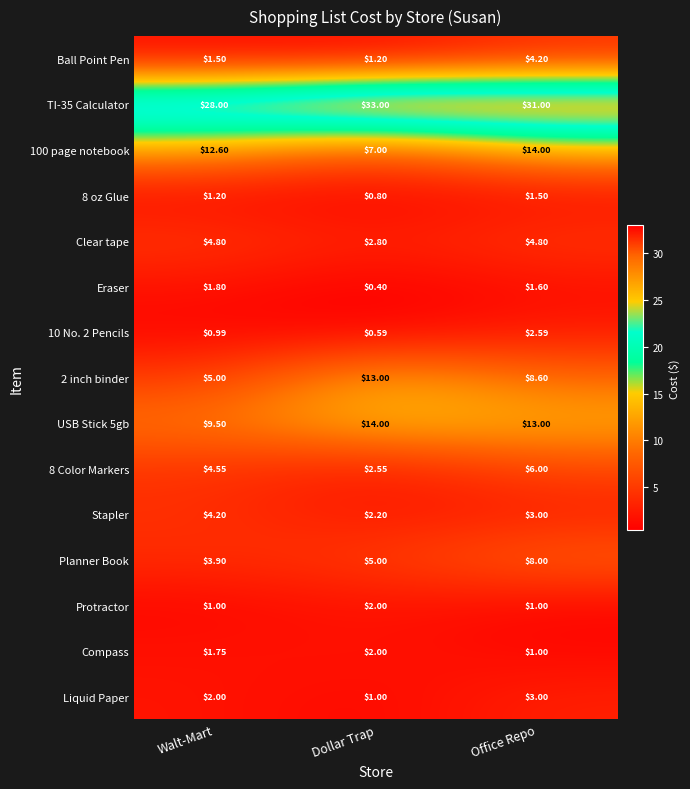

At which label is Planner Book closest to 5?

Dollar Trap